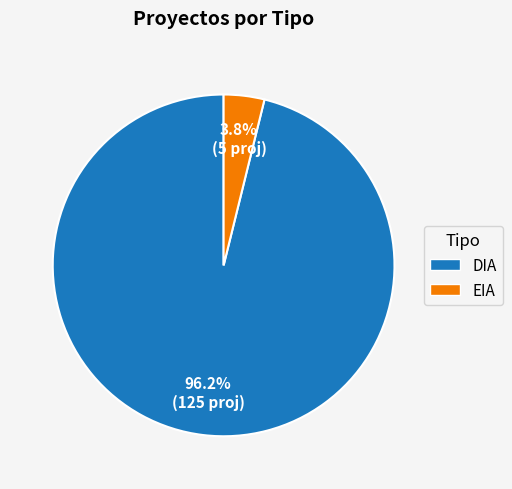

What is the total percentage of DIA and EIA?

100.0%